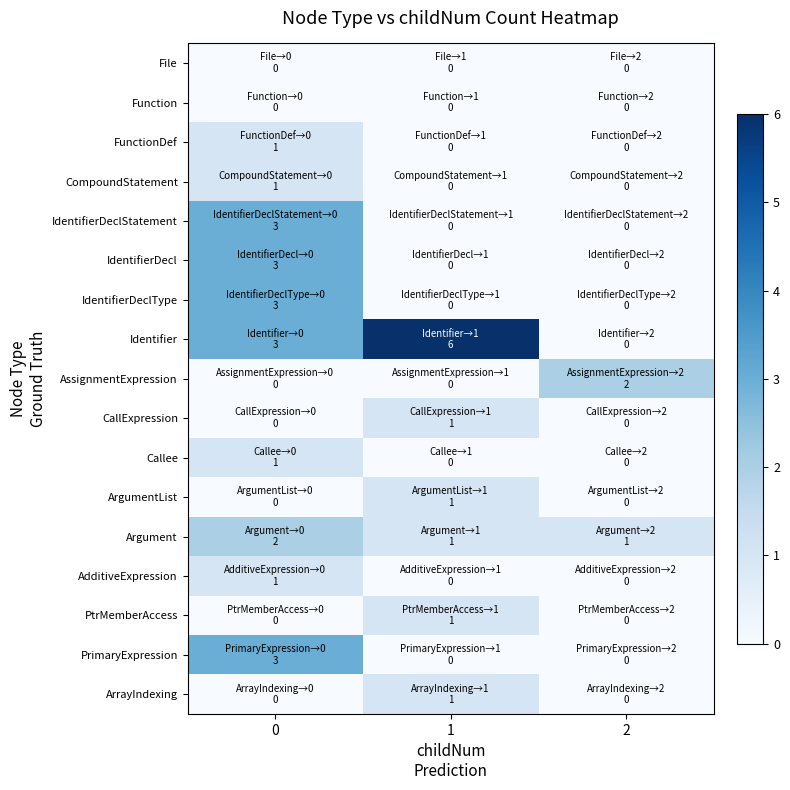

Reading left to right, list all the values displayed in this chart.

File: 0=0	1=0	2=0
Function: 0=0	1=0	2=0
FunctionDef: 0=1	1=0	2=0
CompoundStatement: 0=1	1=0	2=0
IdentifierDeclStatement: 0=3	1=0	2=0
IdentifierDecl: 0=3	1=0	2=0
IdentifierDeclType: 0=3	1=0	2=0
Identifier: 0=3	1=6	2=0
AssignmentExpression: 0=0	1=0	2=2
CallExpression: 0=0	1=1	2=0
Callee: 0=1	1=0	2=0
ArgumentList: 0=0	1=1	2=0
Argument: 0=2	1=1	2=1
AdditiveExpression: 0=1	1=0	2=0
PtrMemberAccess: 0=0	1=1	2=0
PrimaryExpression: 0=3	1=0	2=0
ArrayIndexing: 0=0	1=1	2=0